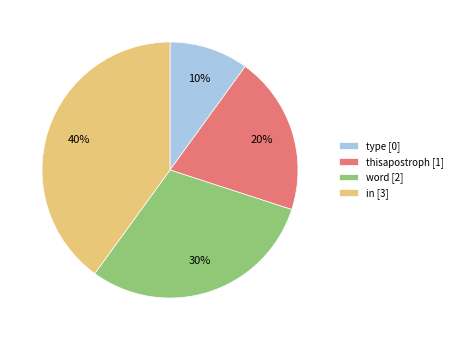

Approximately how many times larger is the value at thisapostroph [1] compared to in [3]?

0.5